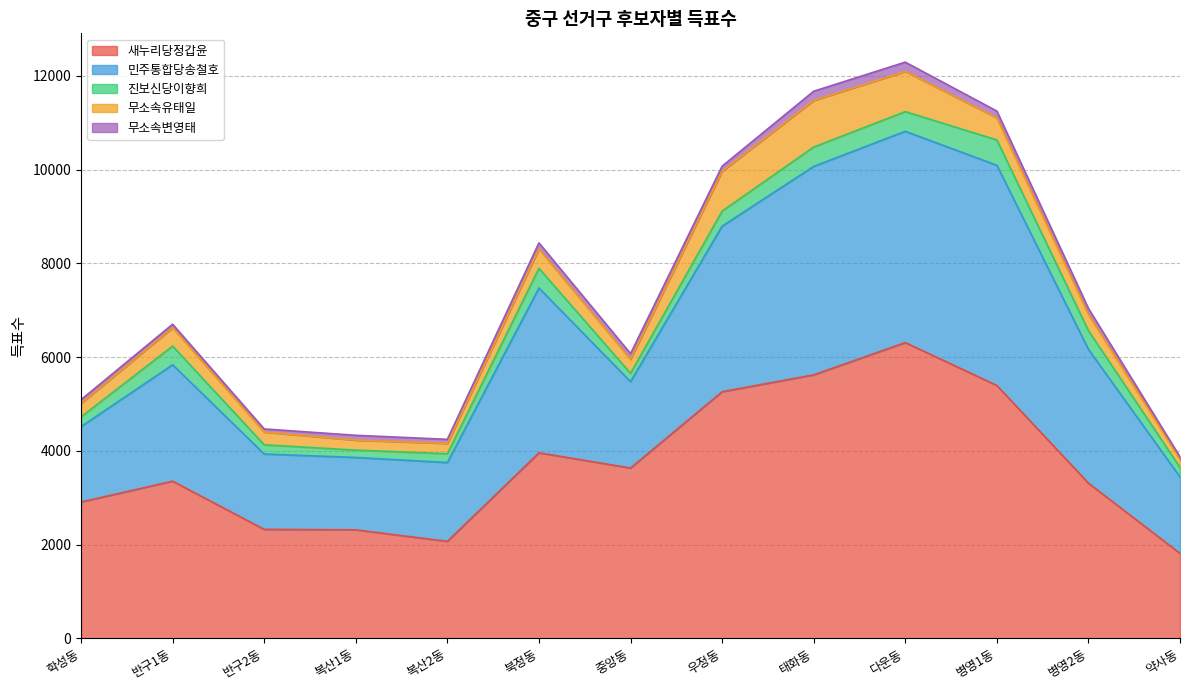

How many data points in 민주통합당송철호 are above 2484?

6